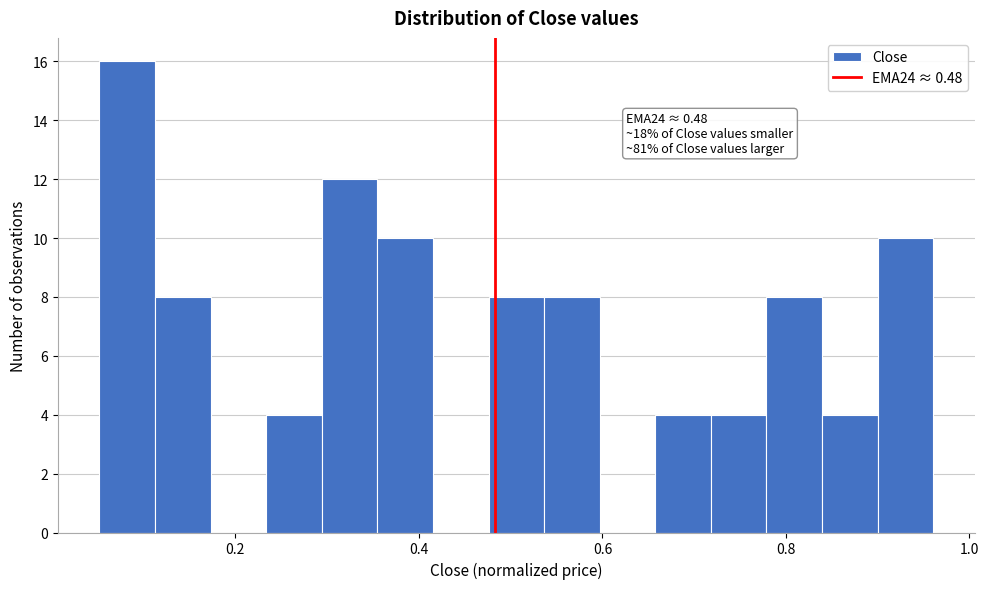

Read against the x-axis, roughly where is the centre of the tallest bar?

0.08